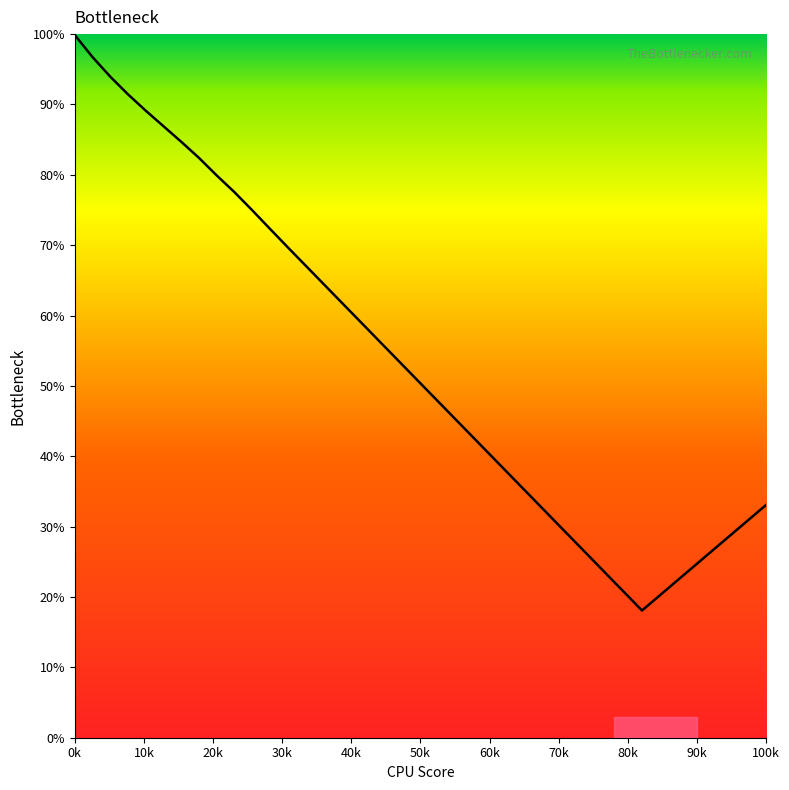

What is the minimum value shown in the chart?

18.1